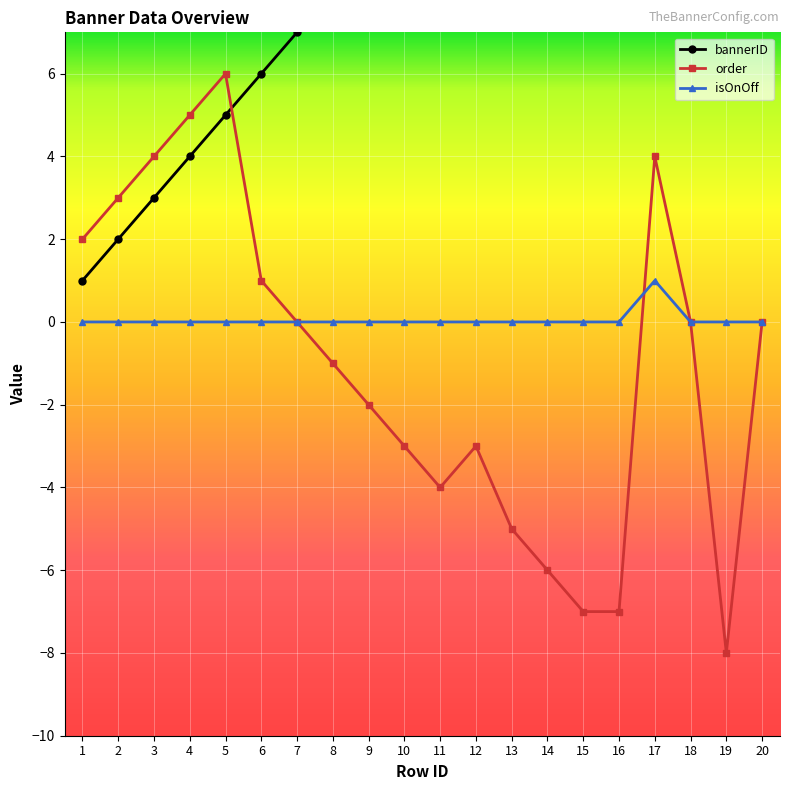

At 1, list the series in order from smallest to largest.

isOnOff, bannerID, order